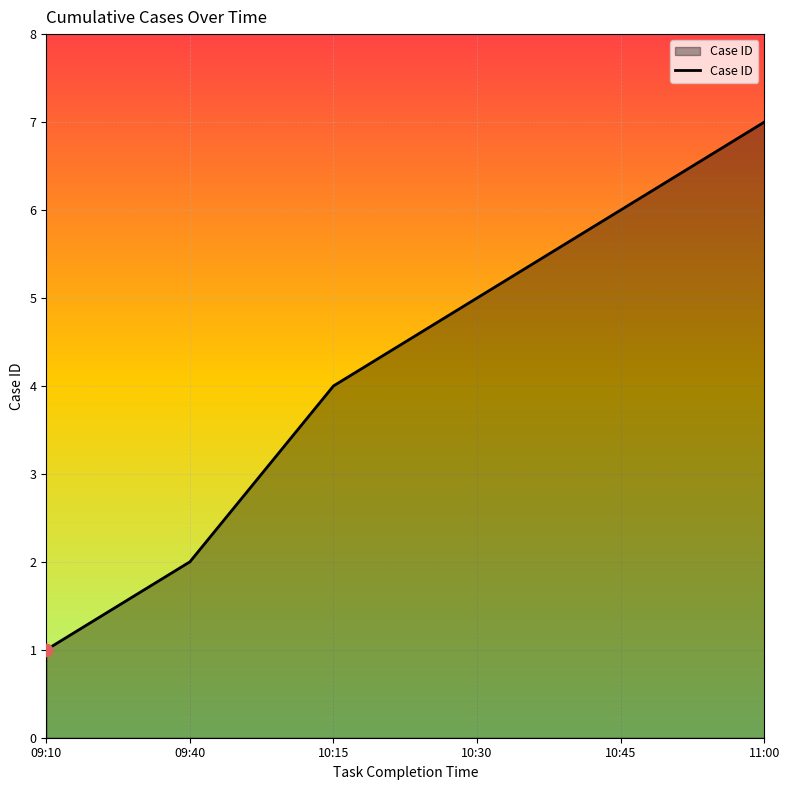

What is the change in value from 09:10 to 10:15?

+3